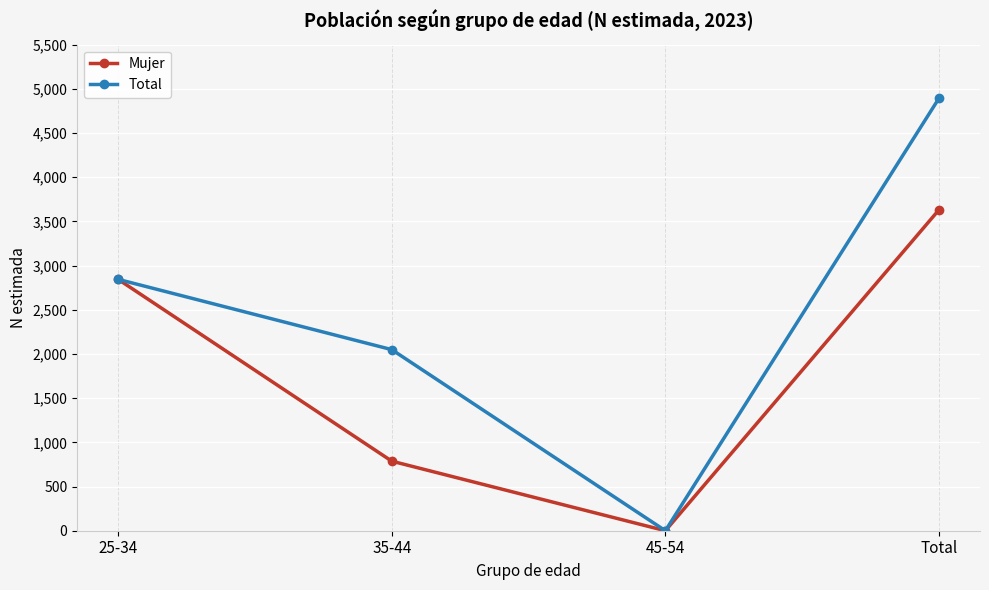

Reading left to right, transcribe all the data shown in this chart.

Mujer: 2844	787	0	3631
Total: 2844	2049	0	4893